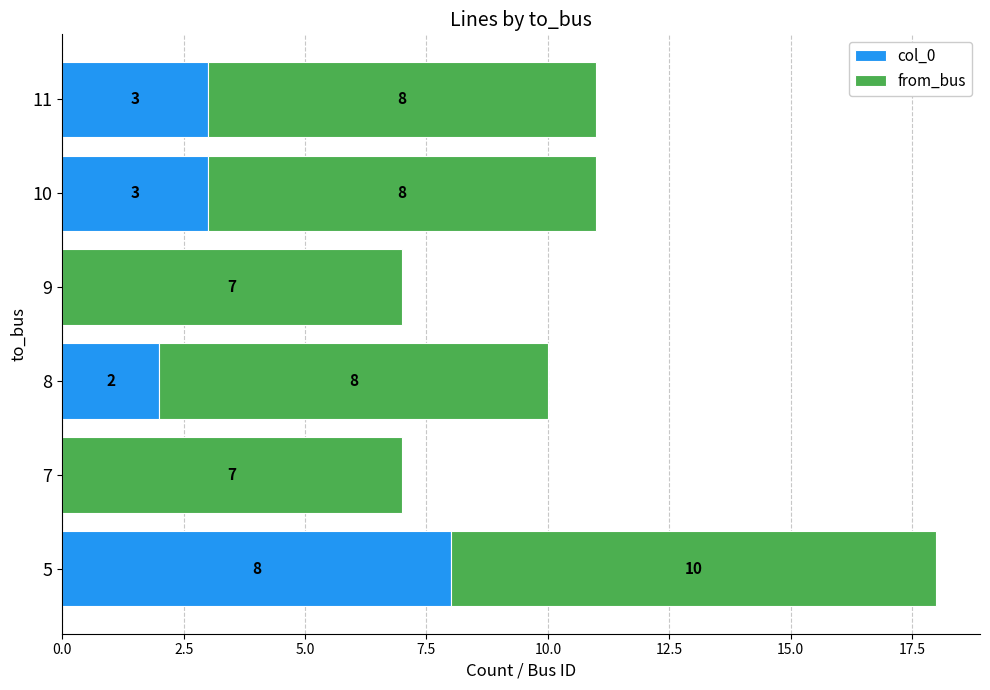

The col_0 series shows 0 at 9. True or false?

True